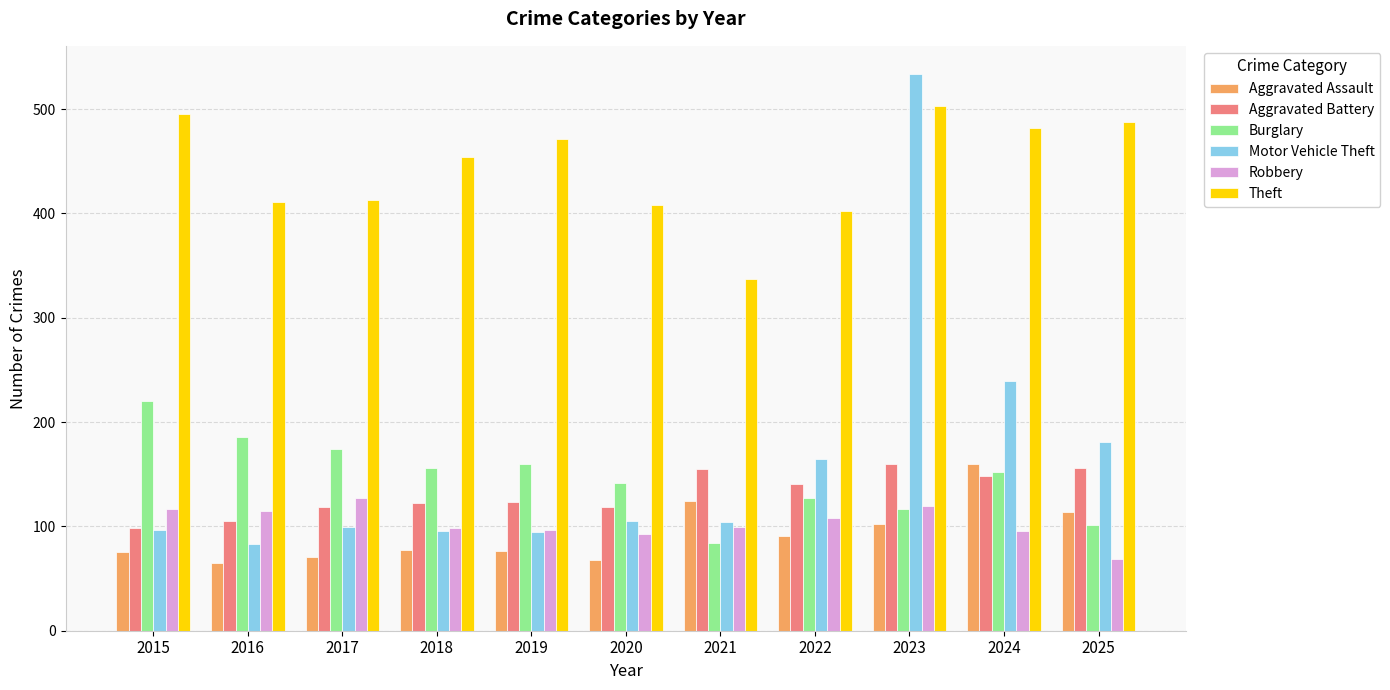

How many bars are there in each group?

6